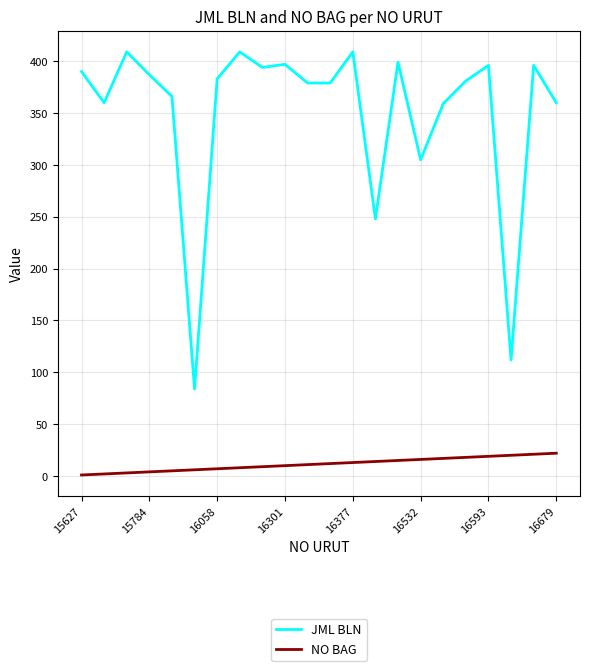

Rank the series by their average value, from highest to lowest.

JML BLN, NO BAG